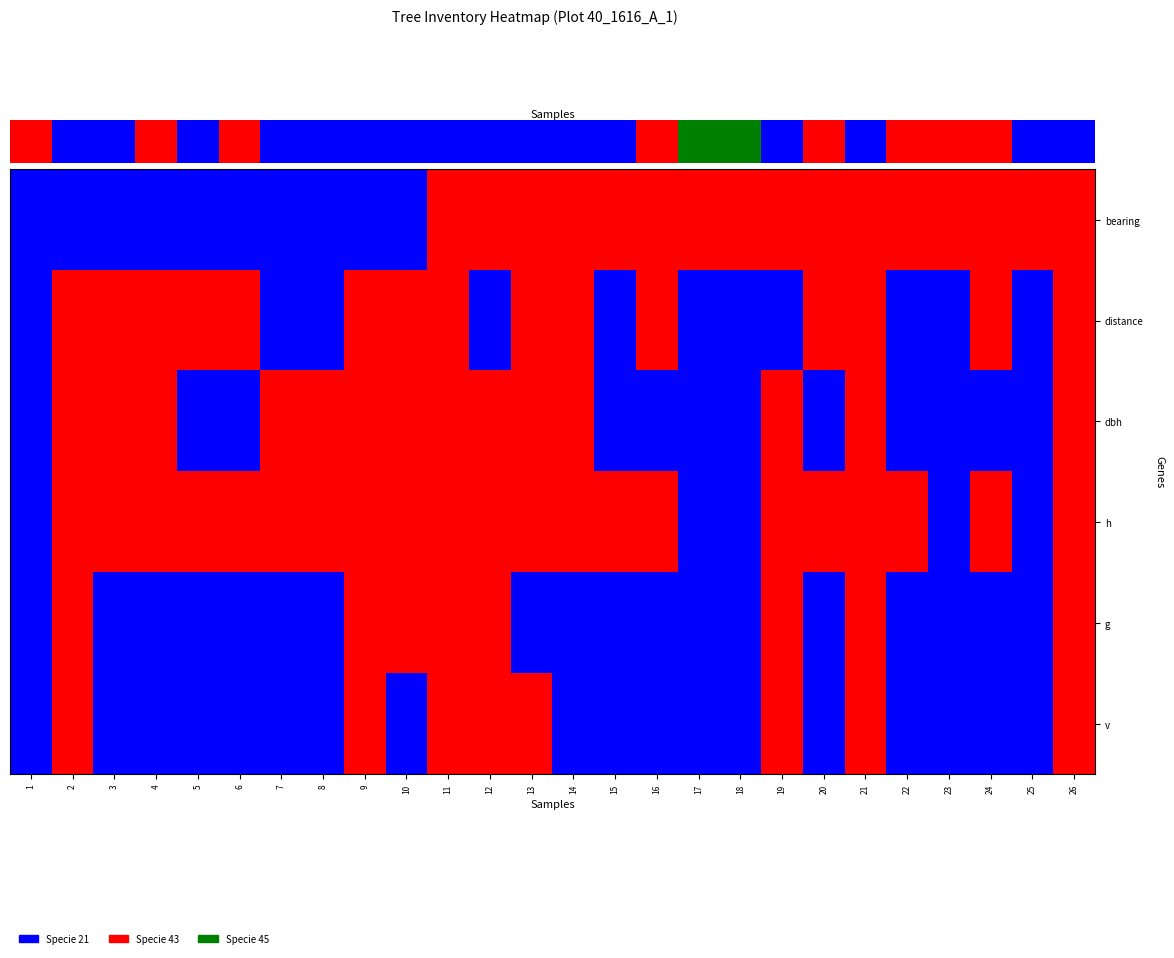

At how many categories does at least one series exceed 0?

25